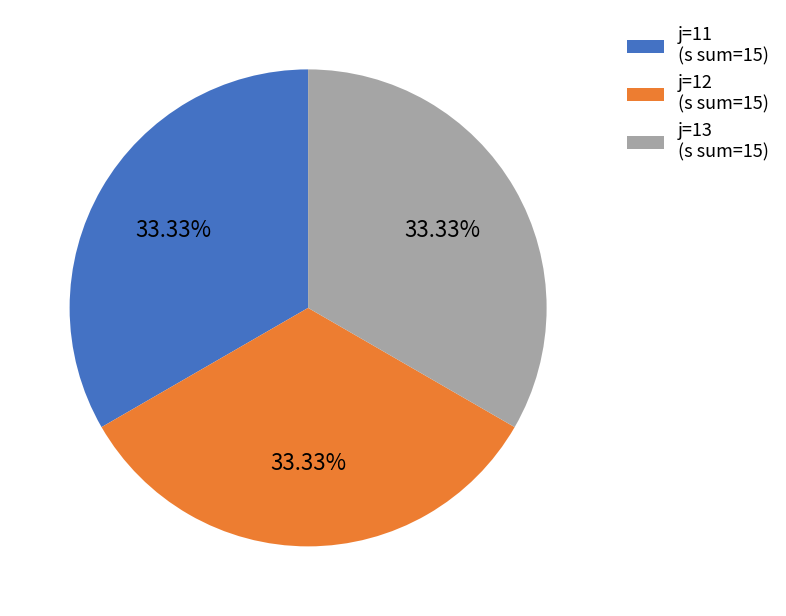

Is the sum of j=11 (s sum=15) and j=12 (s sum=15) greater than half?

Yes